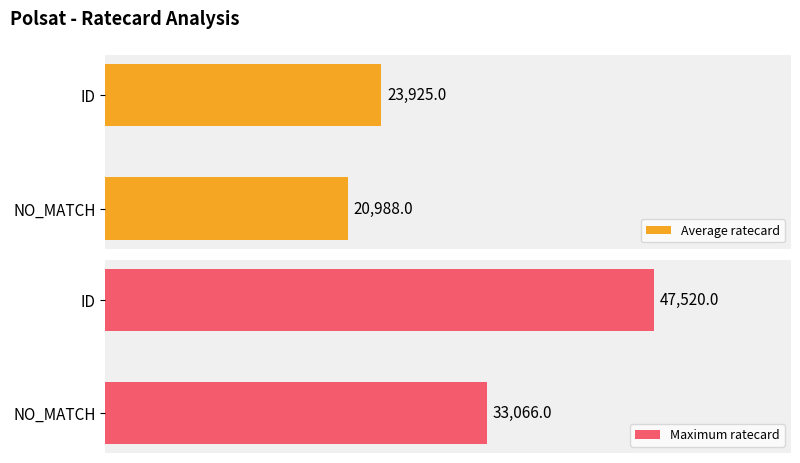

Which category has the highest value in the Average ratecard series?

ID